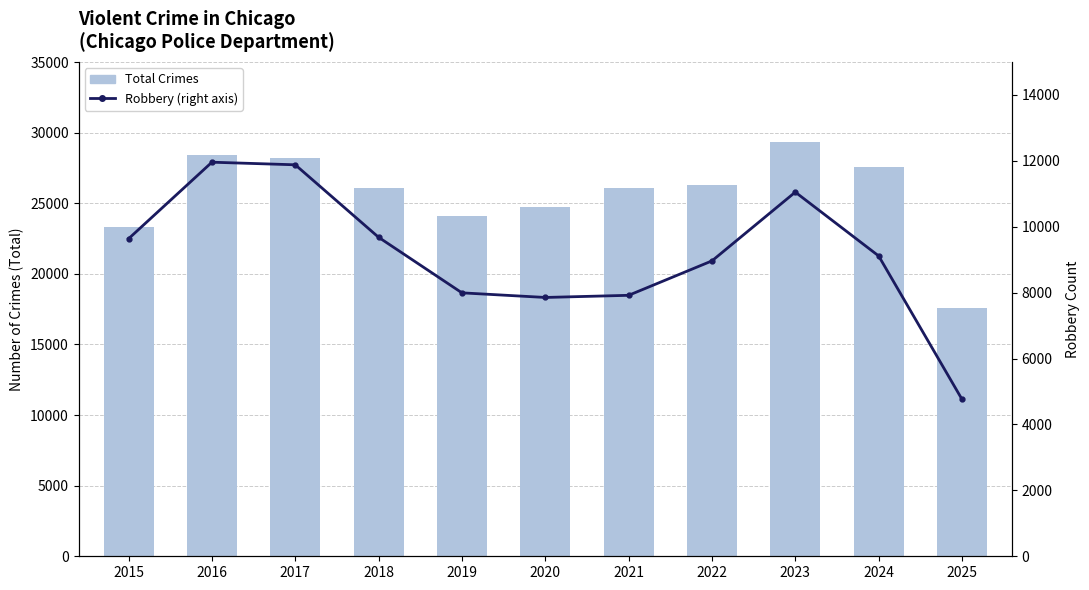

What is the difference between the highest and lowest values at 2021?

18160